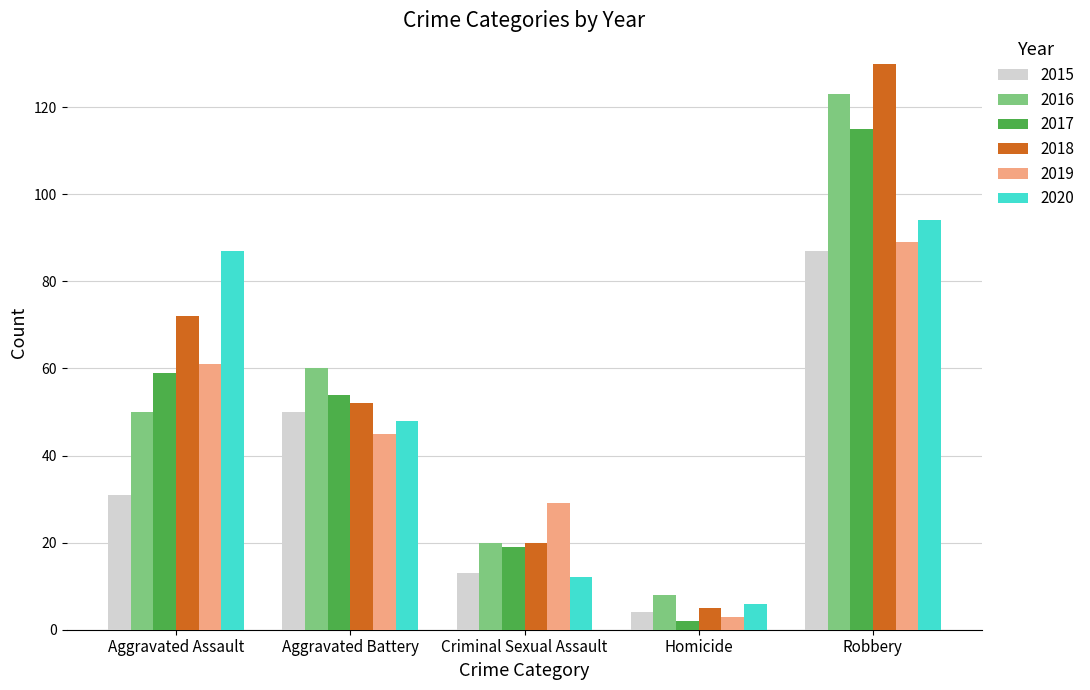

The value of 2020 at Aggravated Assault is 87. True or false?

True